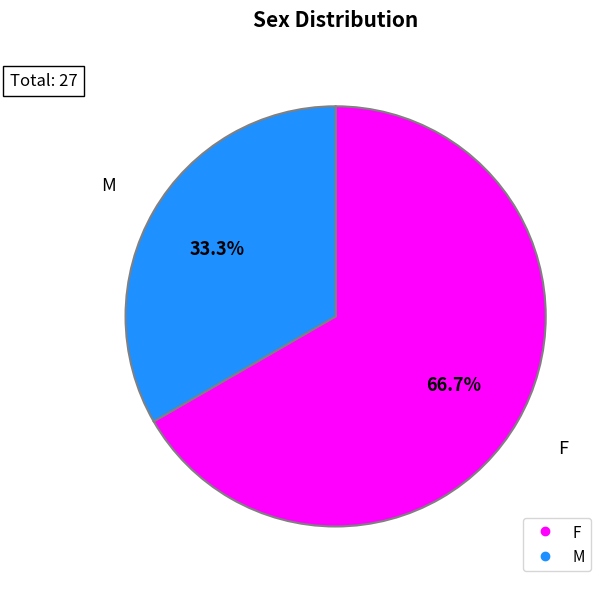

To the nearest percent, what is the difference between the F and M slice percentages?

33%